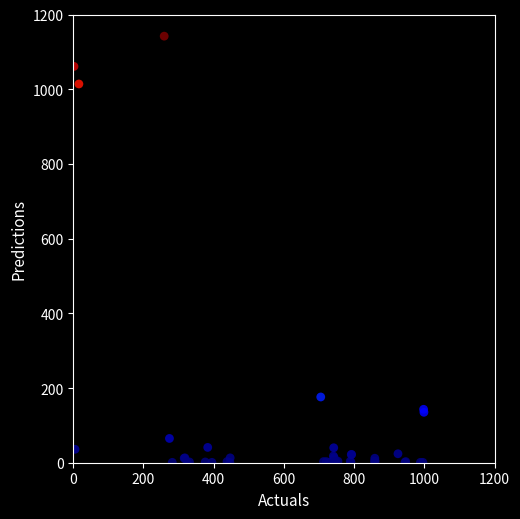

What Y value in the scatter plot is closest to 571?

176